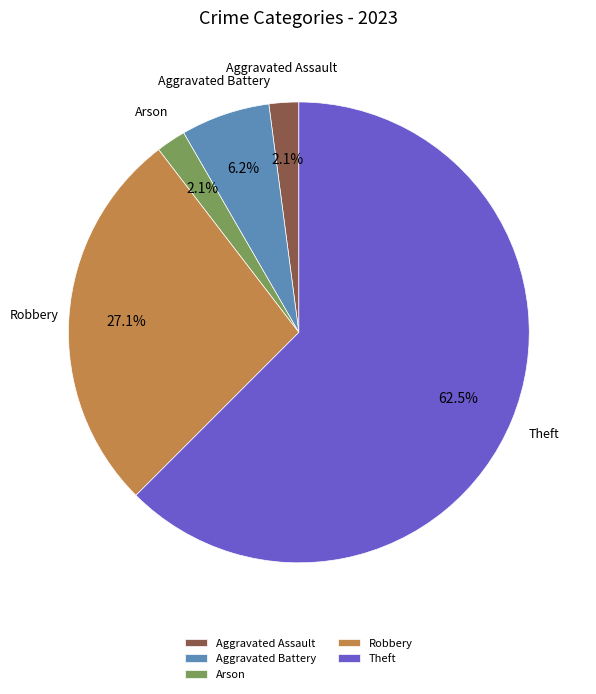

Is there any slice that represents more than half of the pie?

Yes